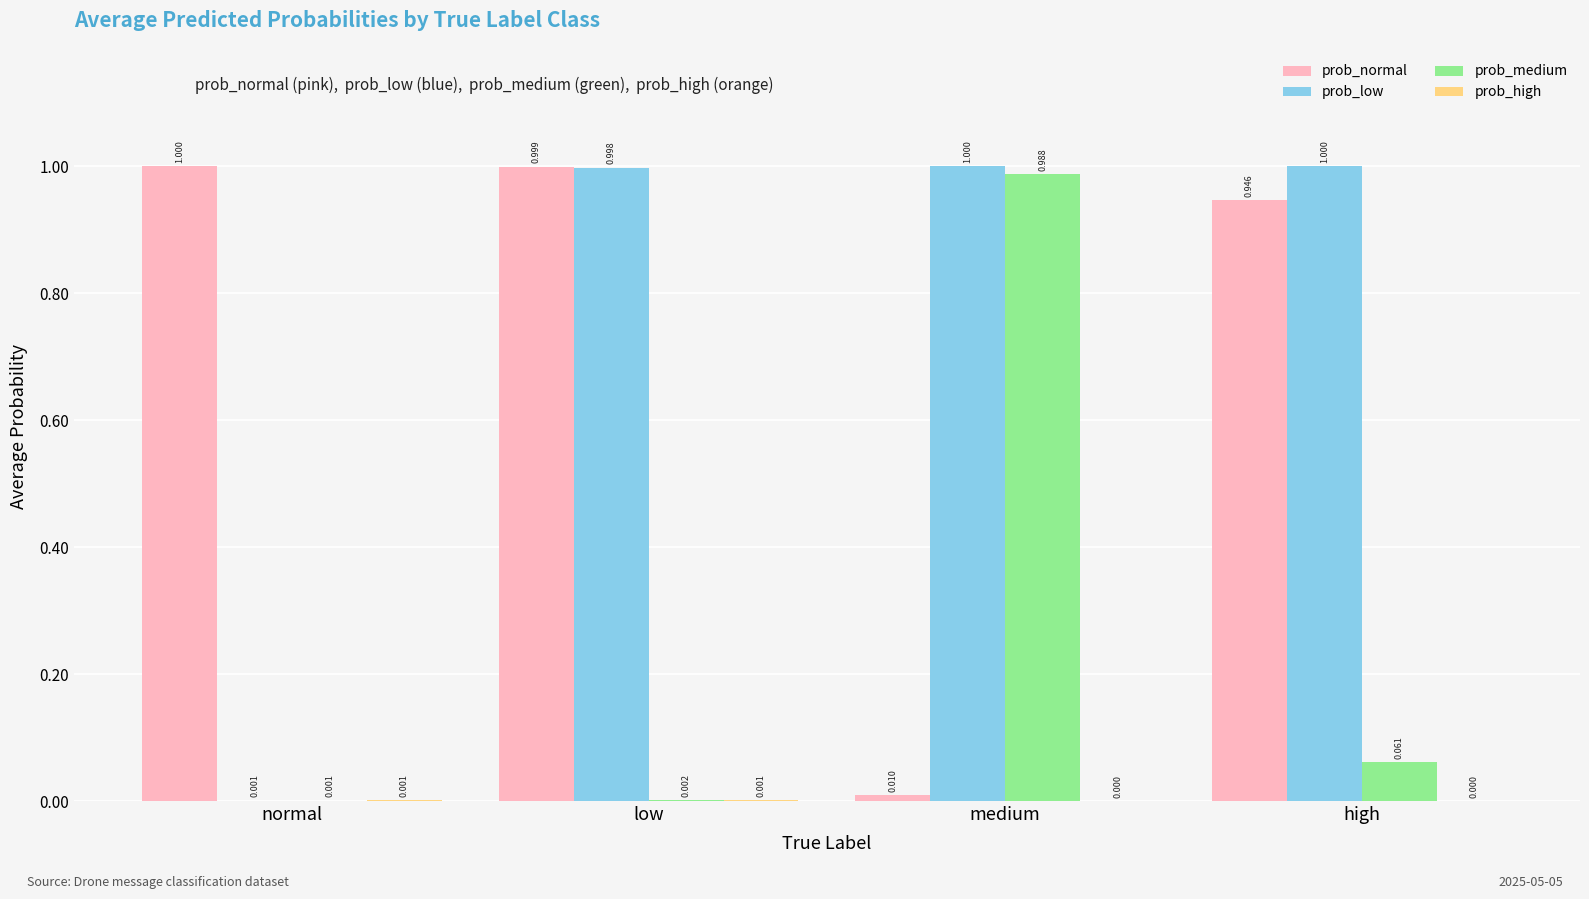

What is the average value of the prob_low series?

0.7